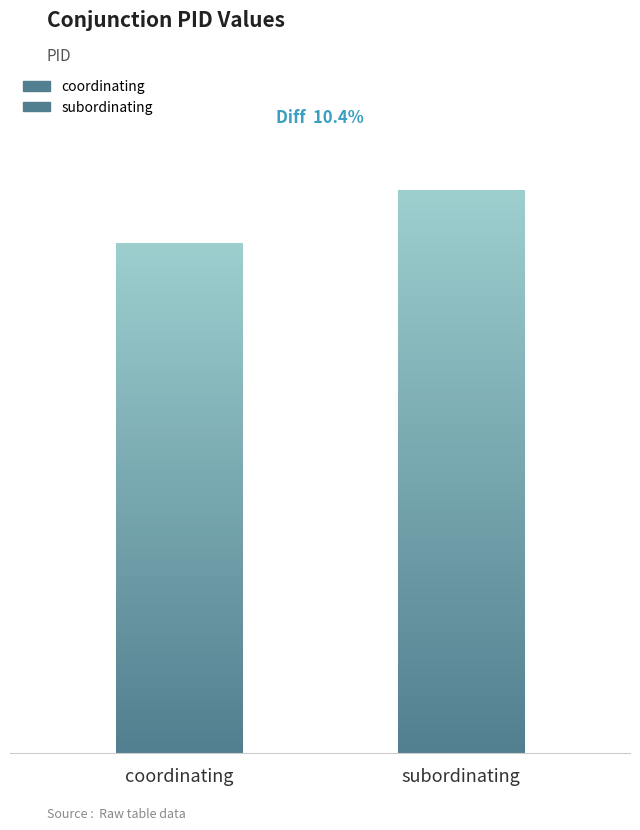

Does the chart contain stacked bars?

No